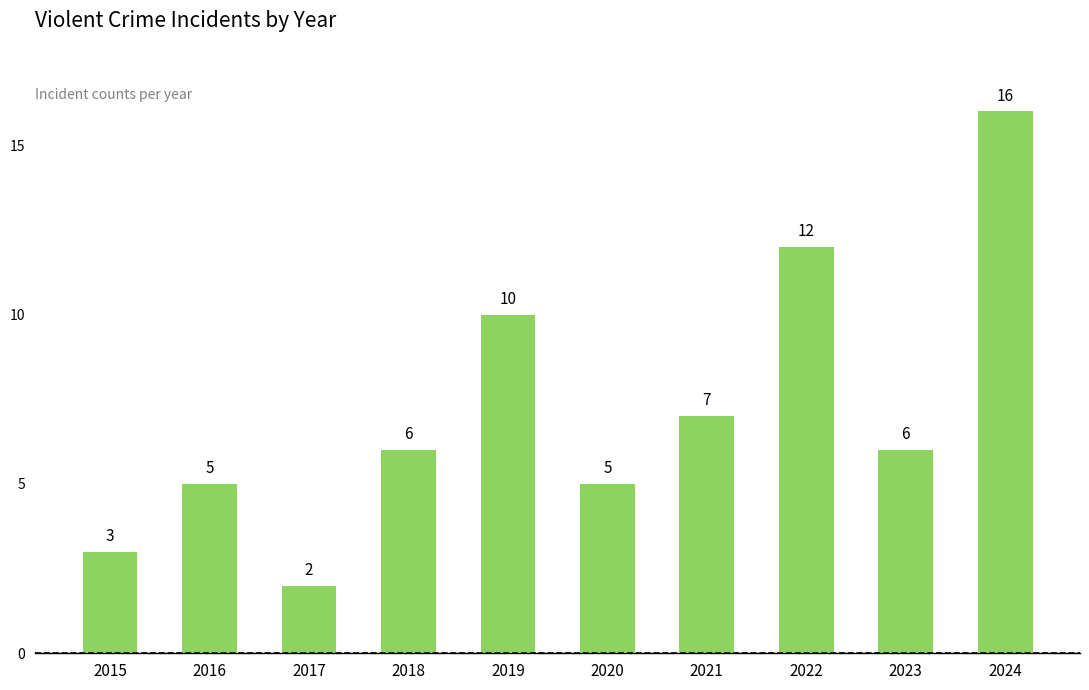

What is the difference between the second highest and second lowest values?

9